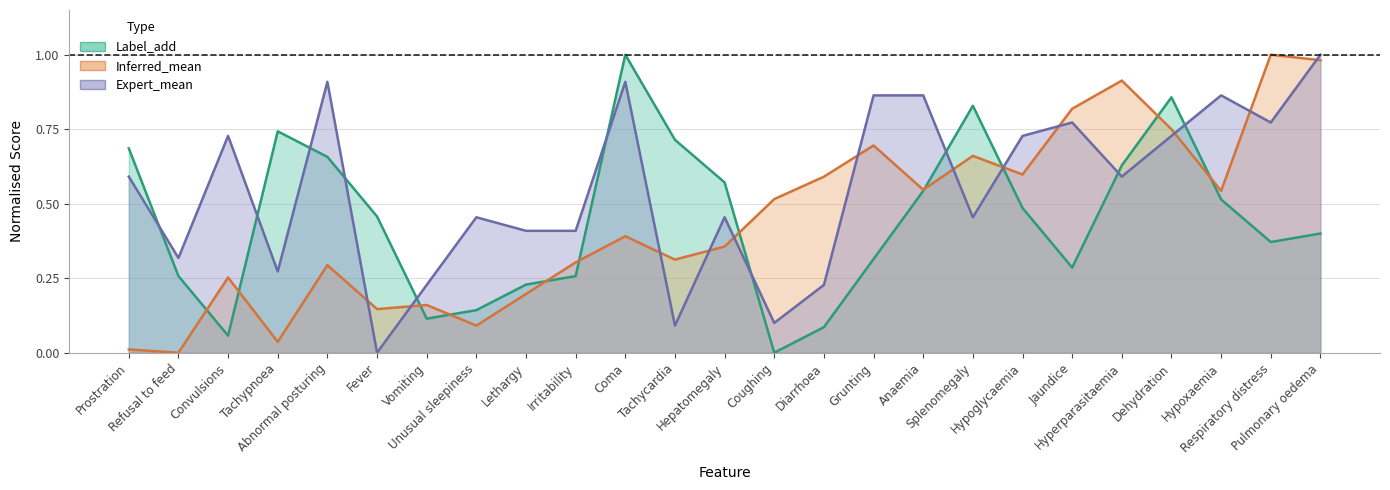

How many interior local peaks does the Inferred_mean series have?

8